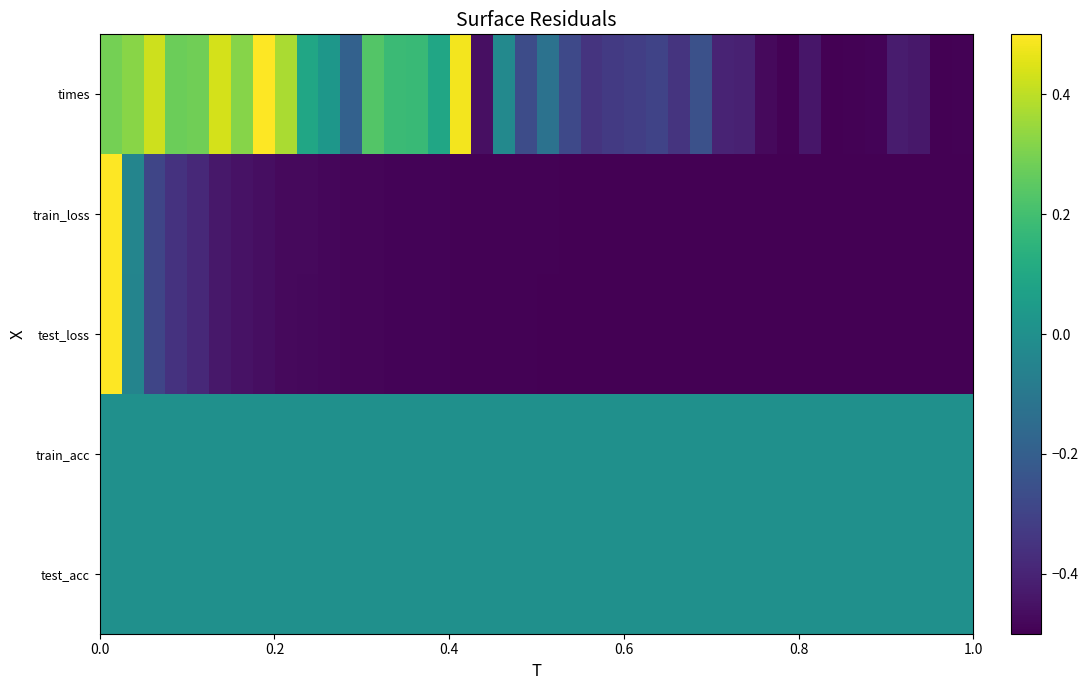

At how many categories does at least one series exceed 0?

16